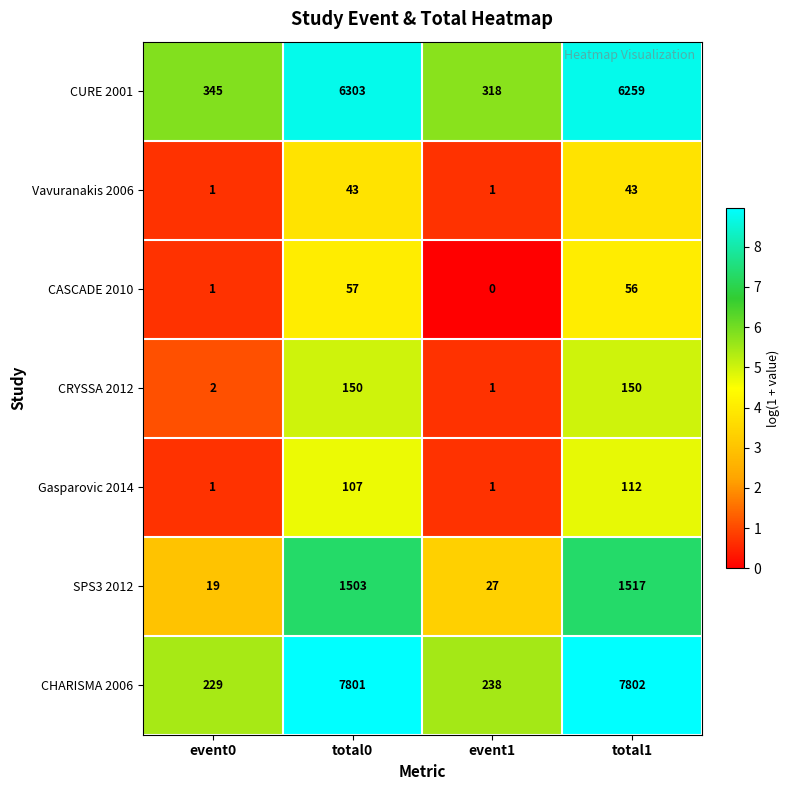

Reading left to right, what are all the values shown in this chart?

CURE 2001: event0=345	total0=6303	event1=318	total1=6259
Vavuranakis 2006: event0=1	total0=43	event1=1	total1=43
CASCADE 2010: event0=1	total0=57	event1=0	total1=56
CRYSSA 2012: event0=2	total0=150	event1=1	total1=150
Gasparovic 2014: event0=1	total0=107	event1=1	total1=112
SPS3 2012: event0=19	total0=1503	event1=27	total1=1517
CHARISMA 2006: event0=229	total0=7801	event1=238	total1=7802